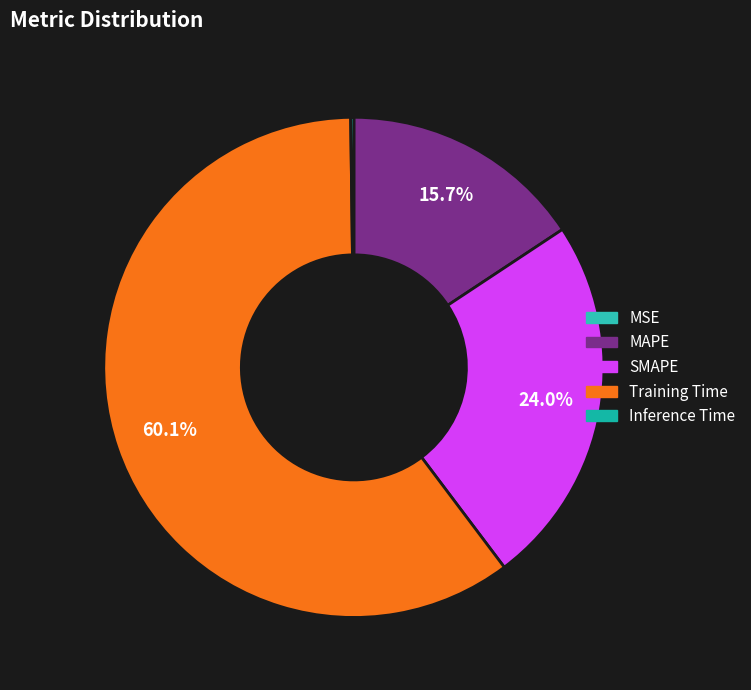

What is the smallest slice in the pie chart?

MSE